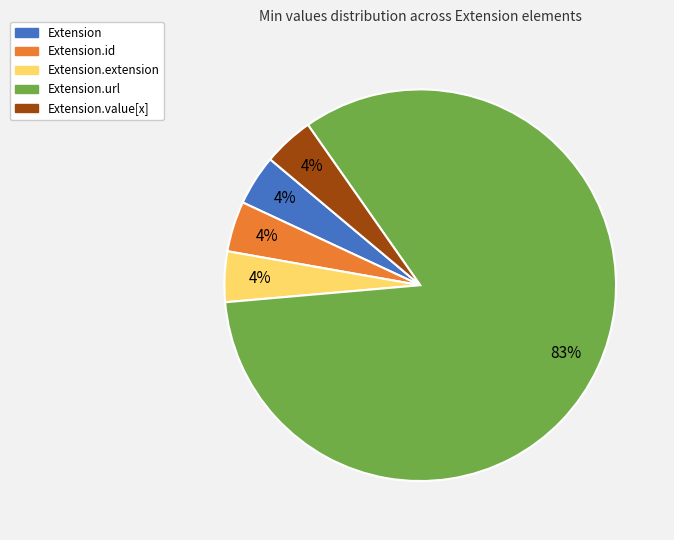

To the nearest percent, what is the average slice percentage?

20%